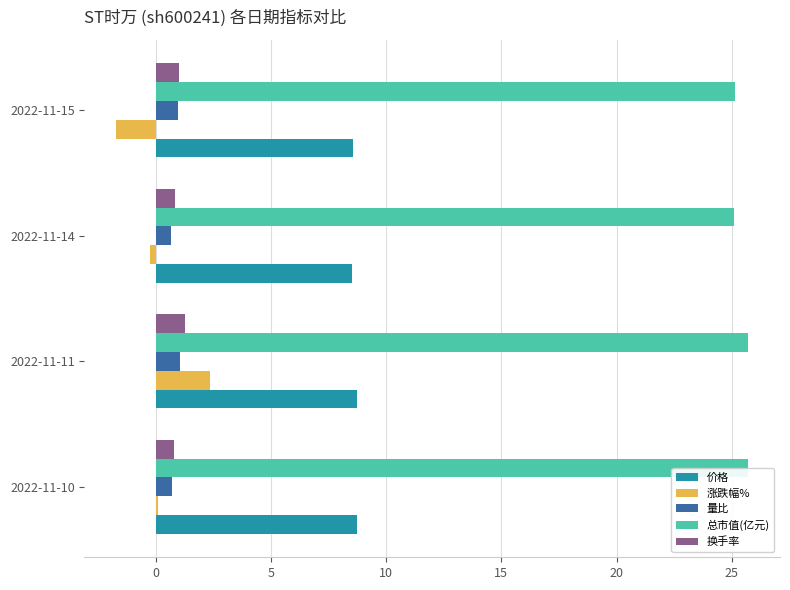

At how many categories does at least one series exceed 22?

4